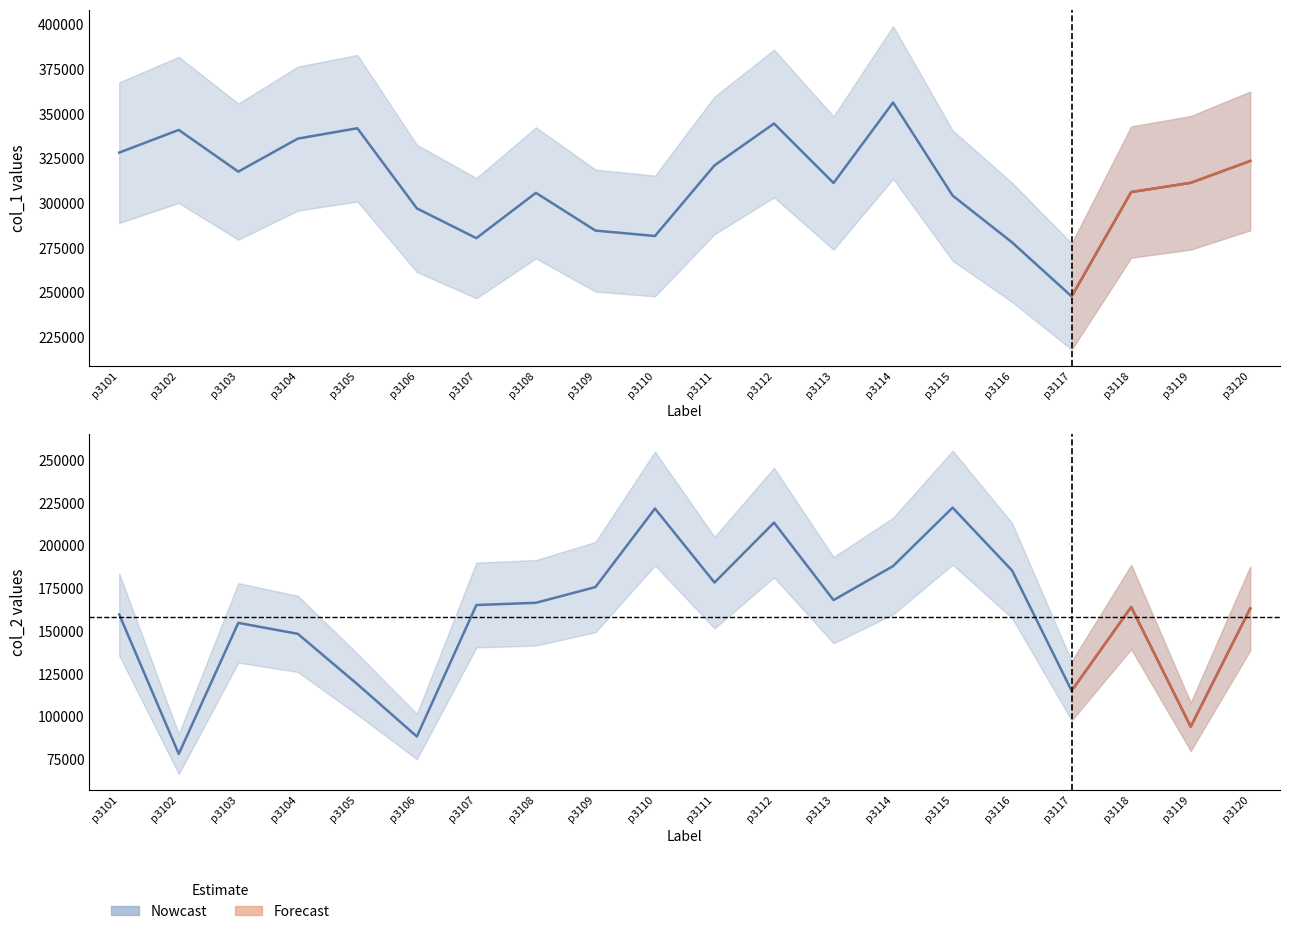

List the series in order of their overall mean, lowest first.

col_2, col_1